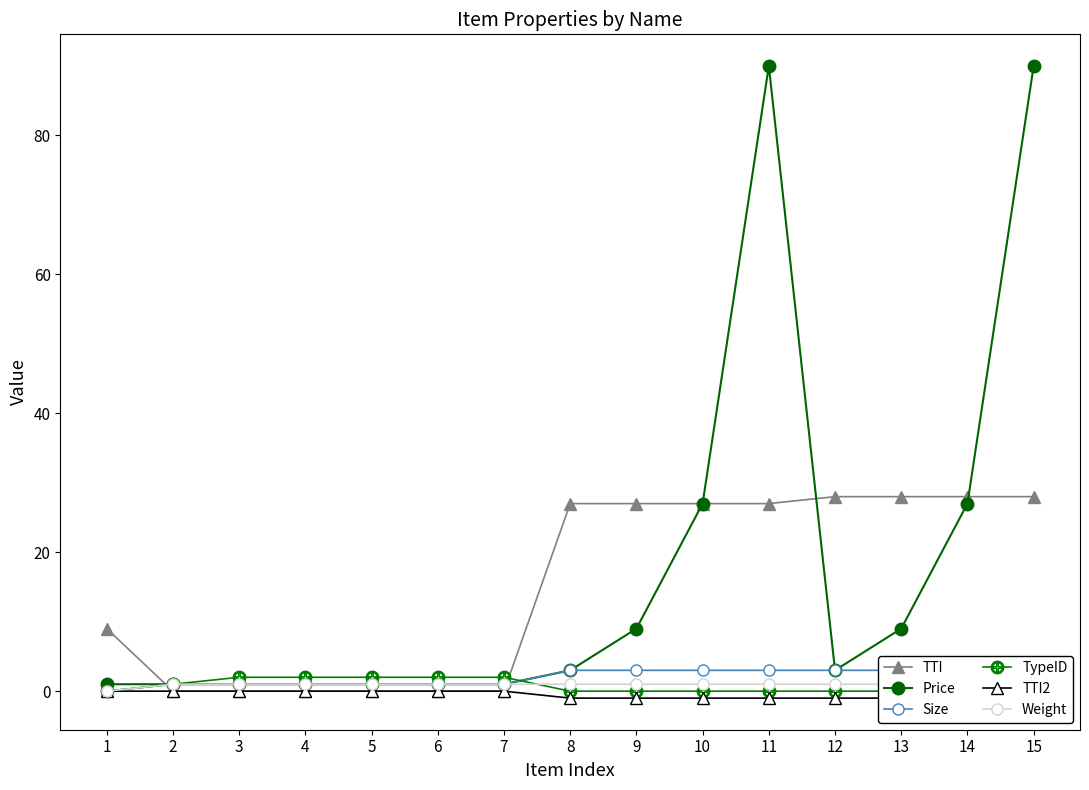

What is the difference between the highest and lowest values at 9?

28